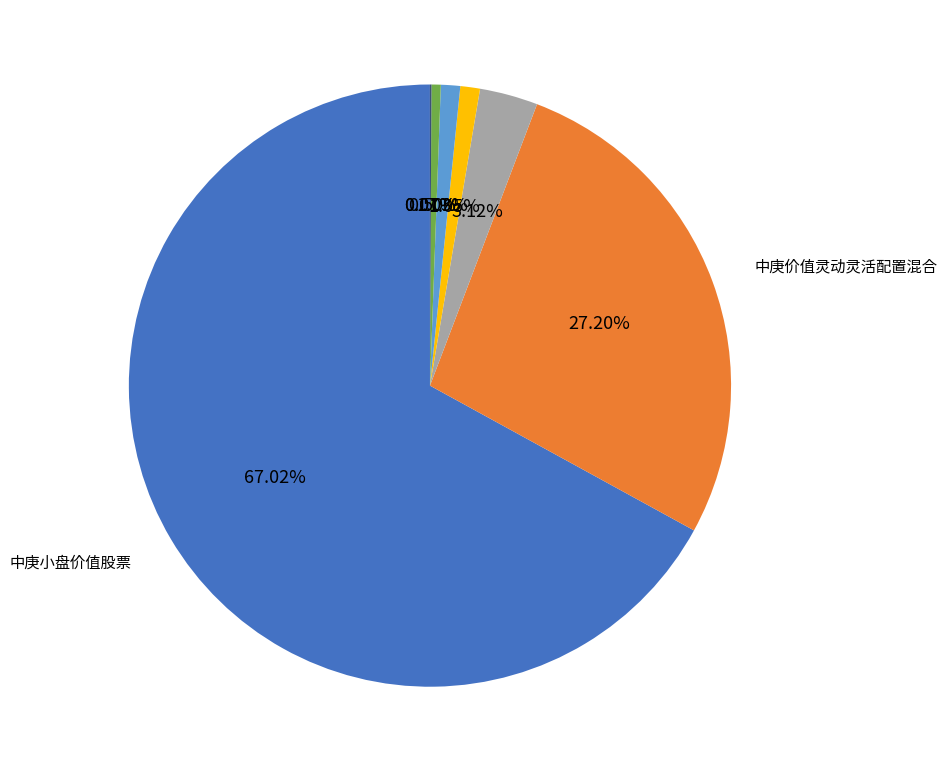

Does any single category account for the majority?

Yes